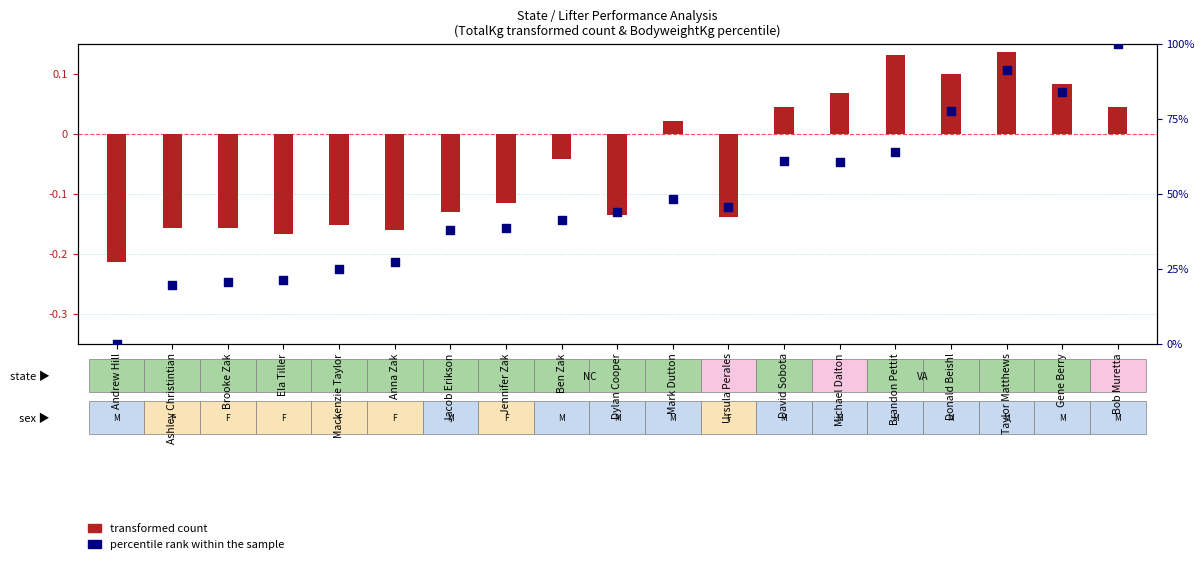

What are all the series names shown in the legend?

transformed count, percentile rank within the sample